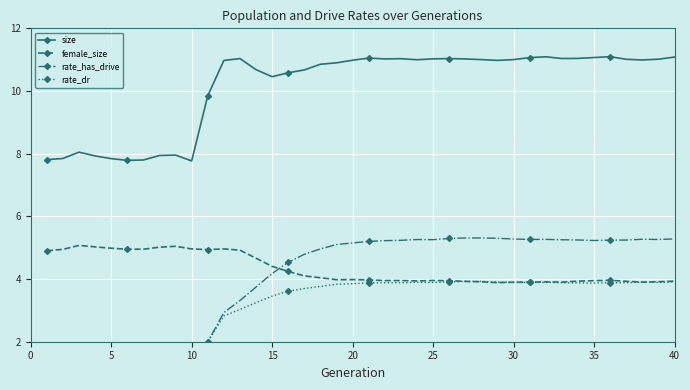

How many interior local peaks does the female_size series have?

8